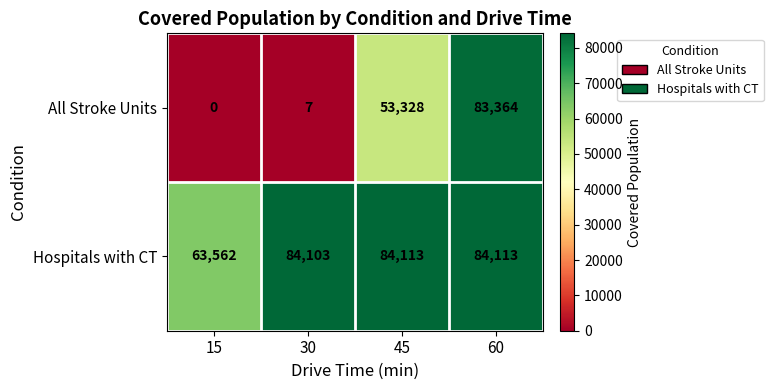

The value of Hospitals with CT at 30 is 130814. True or false?

False